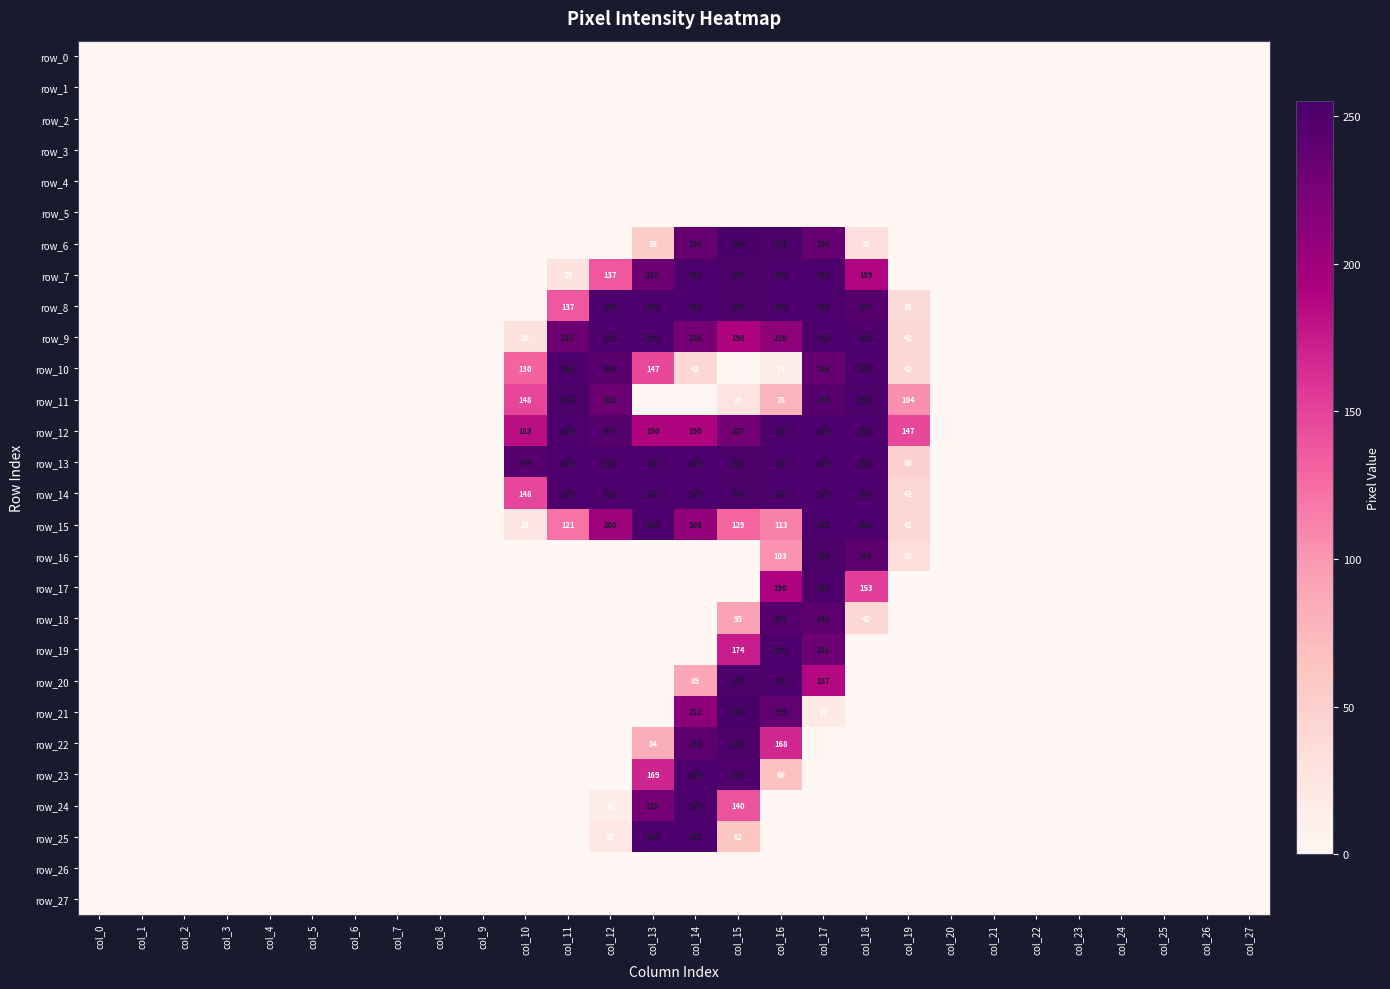

At how many categories does at least one series exceed 194?

9